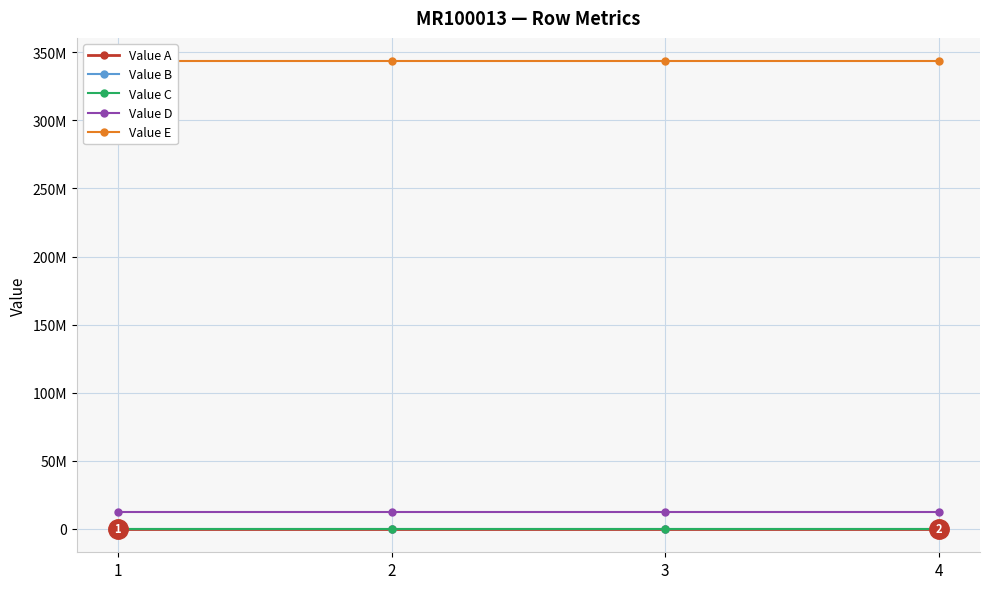

True or false: Value C has more than 2 points higher than both neighbors.

False